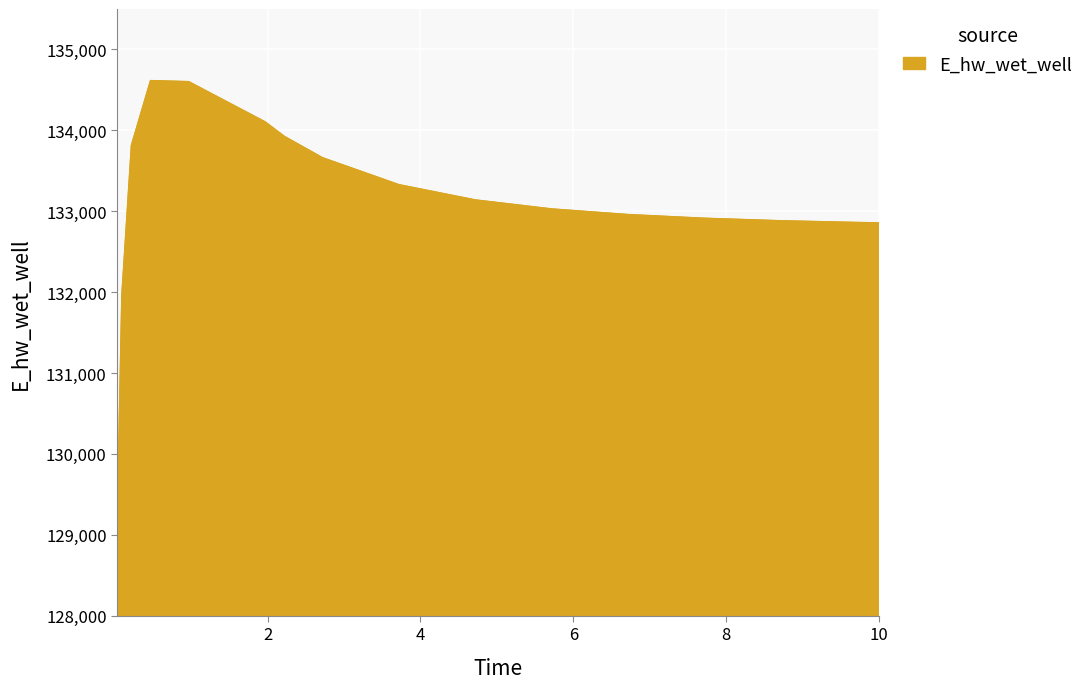

What is the difference between the maximum and minimum values?

5549.7